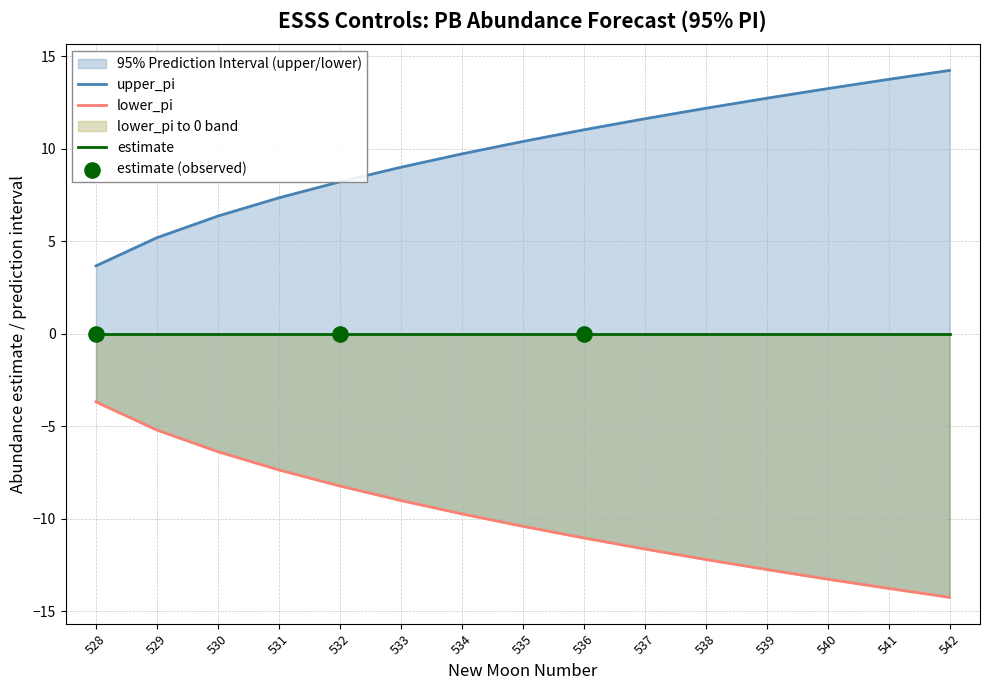

Which series contains the lowest Y value?

lower_pi